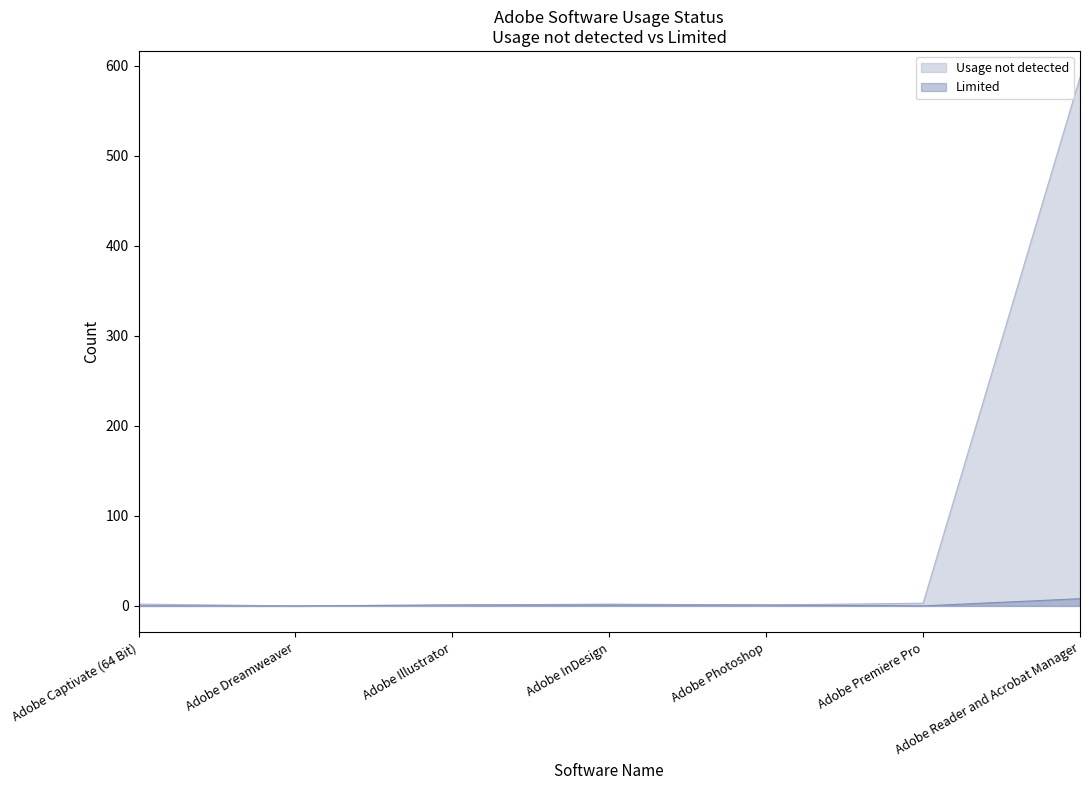

Which series has the widest spread of values?

Usage not detected